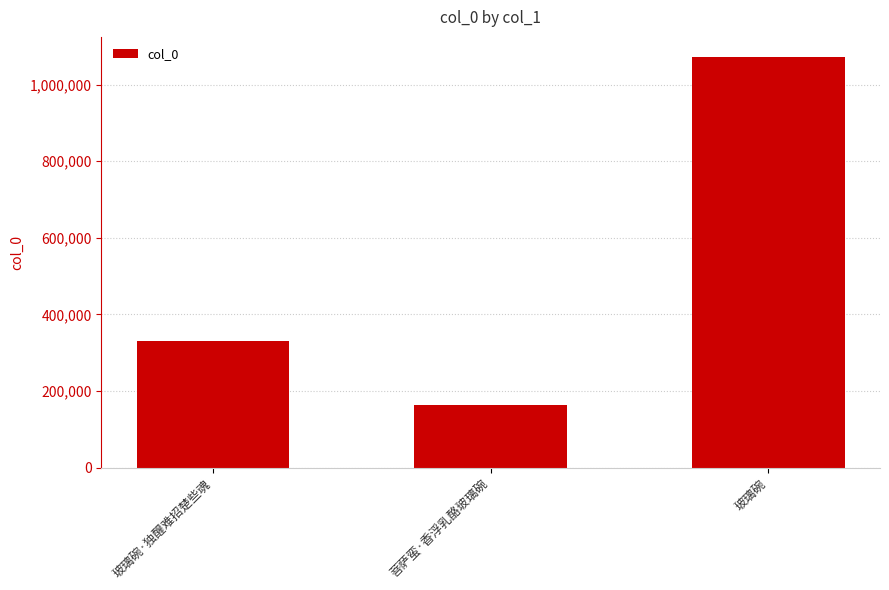

Reading left to right, list all the values displayed in this chart.

玻璃碗·独醒难招楚些魂=330845	菩萨蛮·香浮乳酪玻璃碗=163033	玻璃碗=1071039